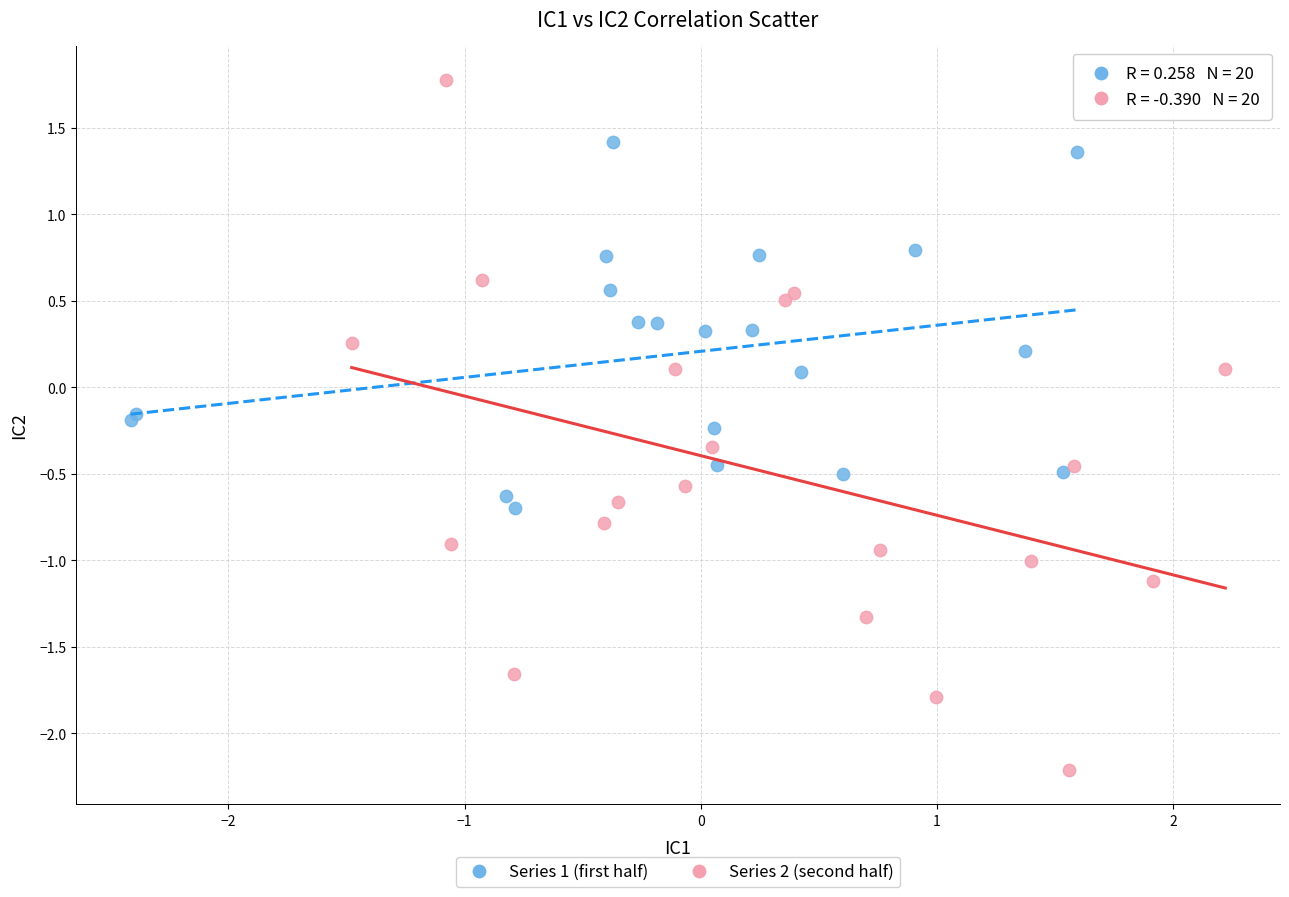

Which series has the largest Y range (max minus min)?

Series 2 (second half)